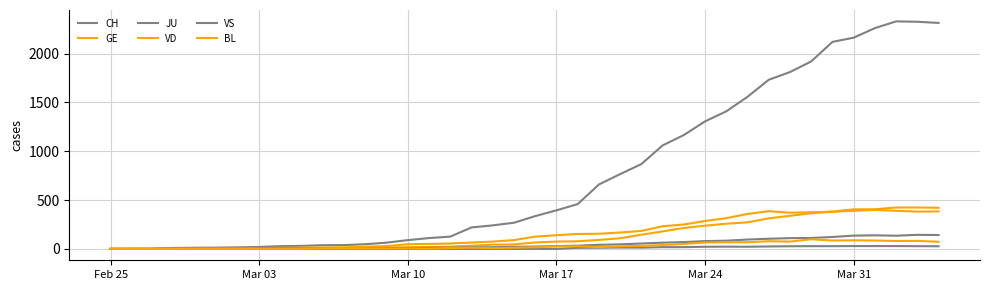

Is this an area chart (filled region under the line)?

No